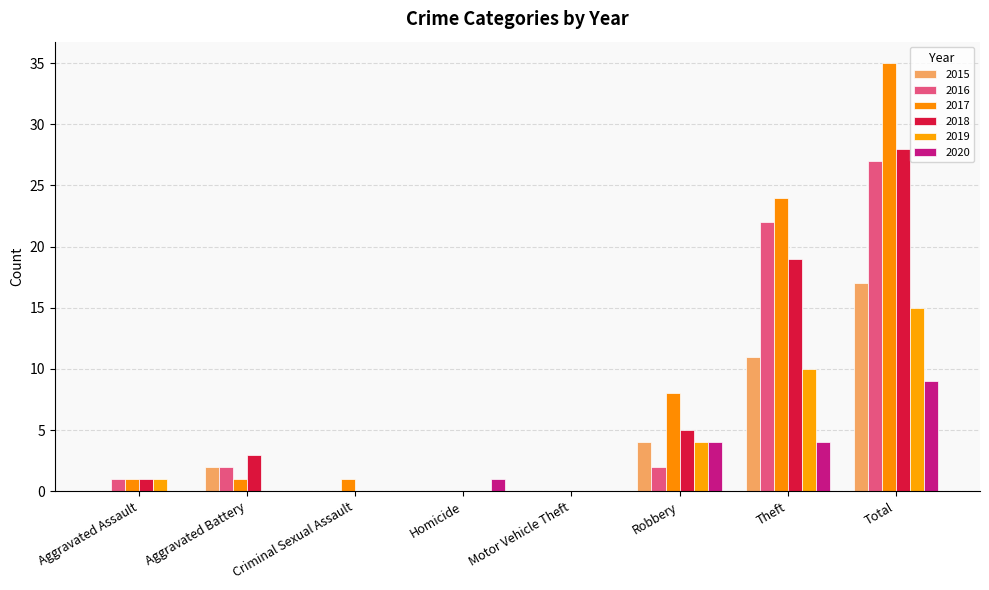

What is the difference between the maximum and minimum values in the 2017 series?

35